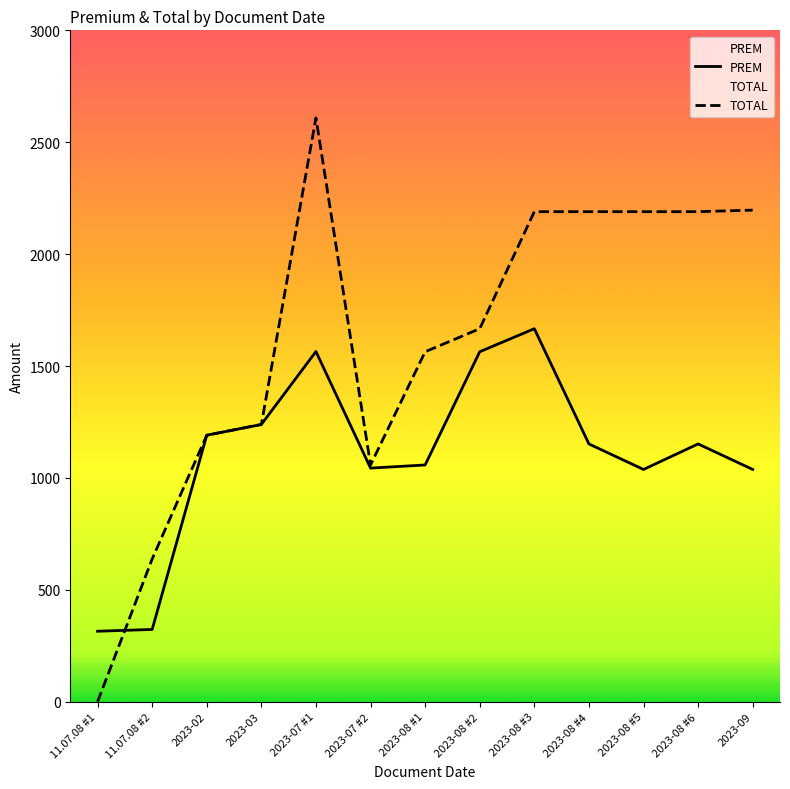

What are all the series names shown in the legend?

PREM, TOTAL